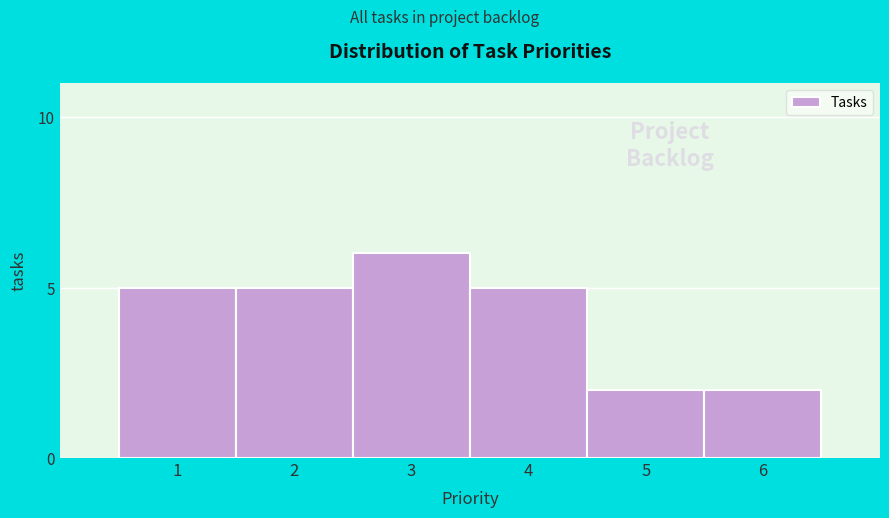

Reading left to right, what are all the values shown in this chart?

5	5	6	5	2	2